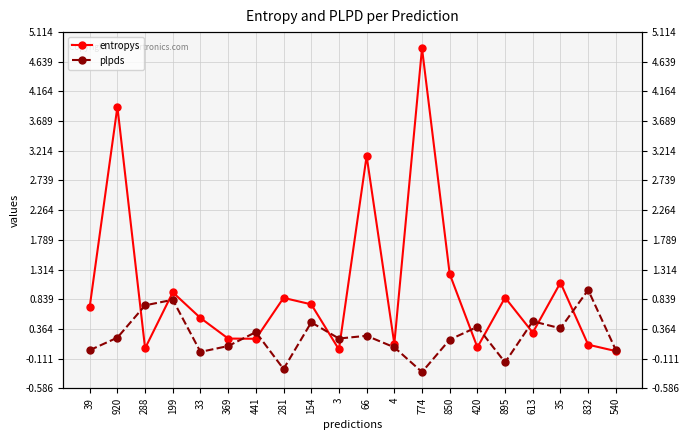

What is the difference between the plpds values at 920 and 281?

0.5